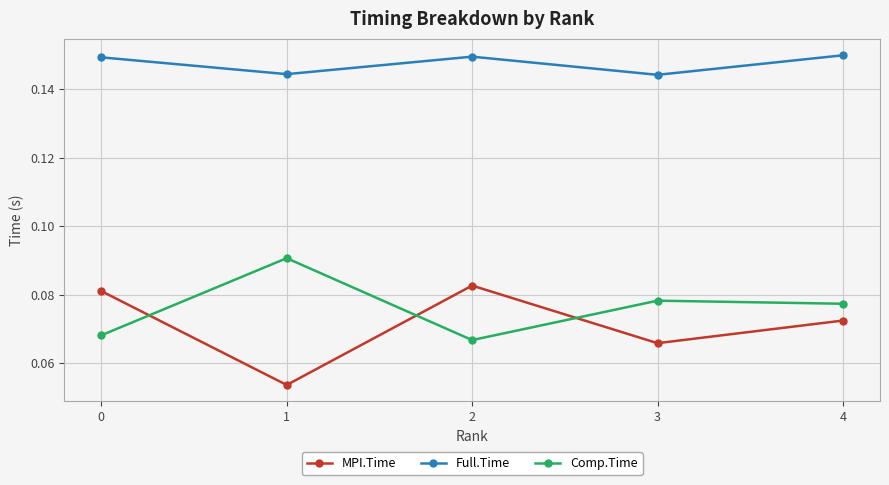

Which label corresponds to the smallest value in the chart?

1